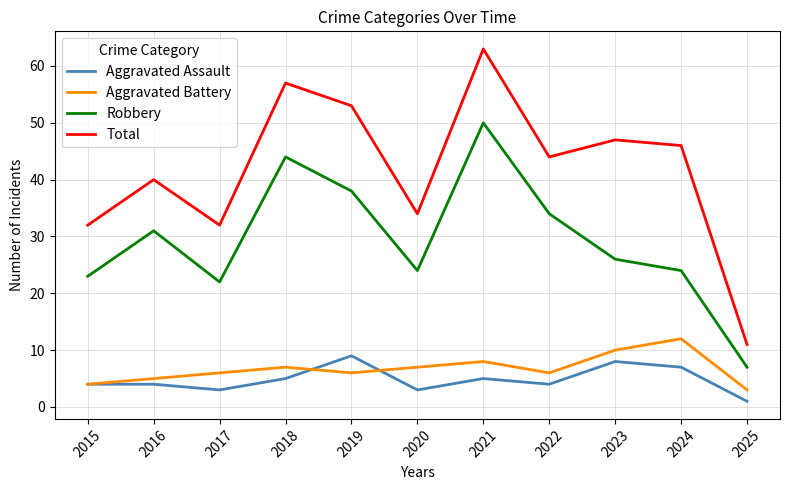

What is the difference between the highest and lowest values at 2025?

10